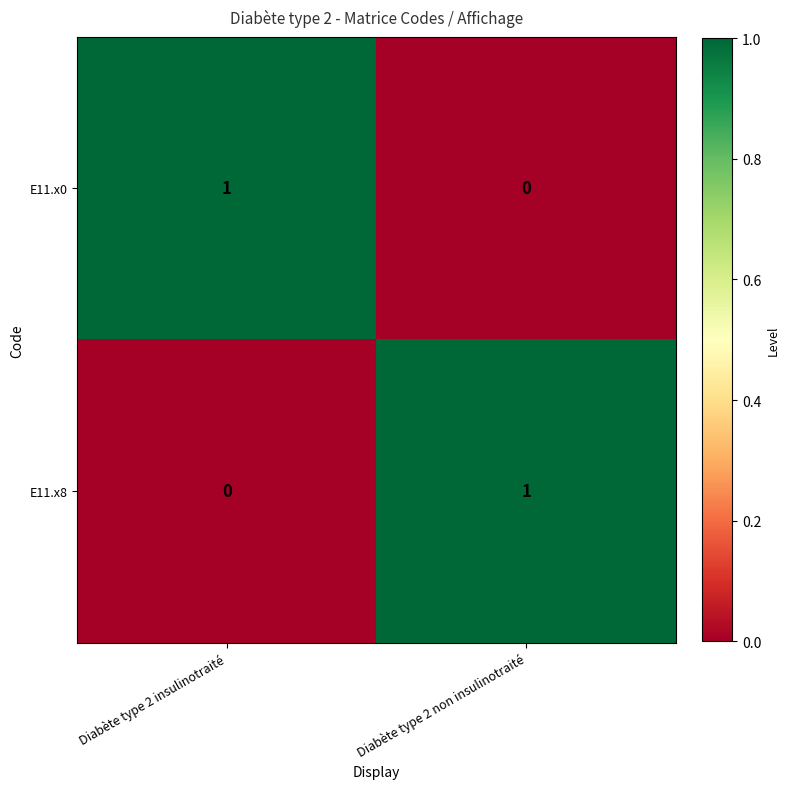

At which label is E11.x0 closest to 0?

Diabète type 2 non insulinotraité